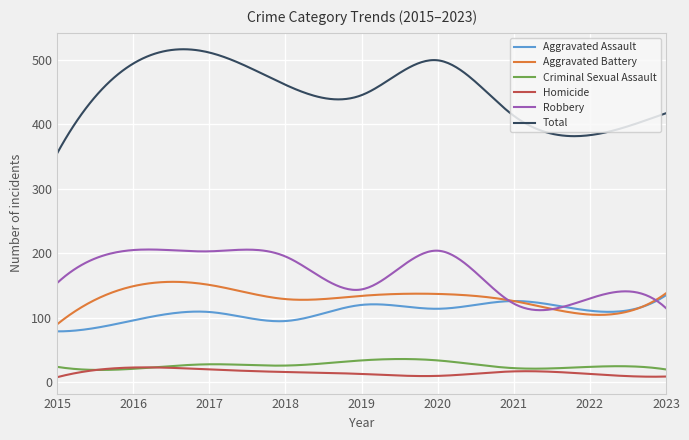

What is the maximum value for Total?

516.1